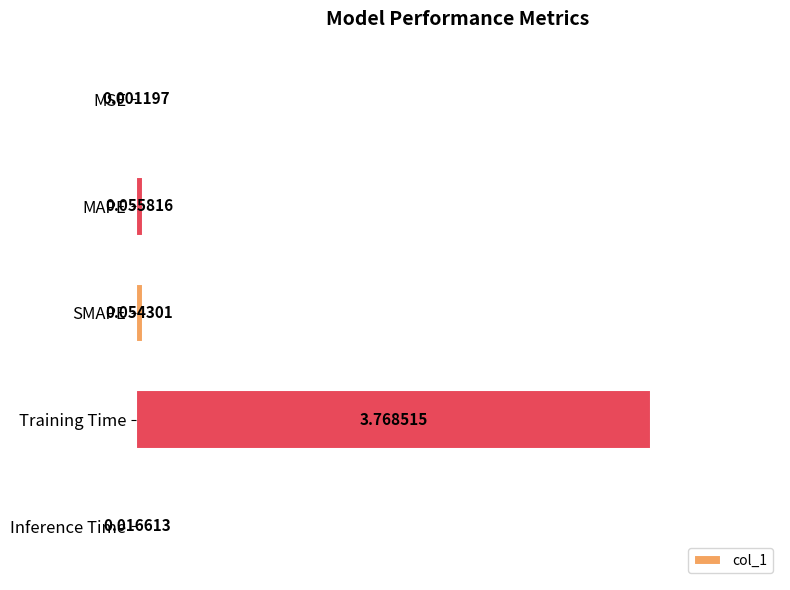

Which has a higher value, Inference Time or MSE?

Inference Time